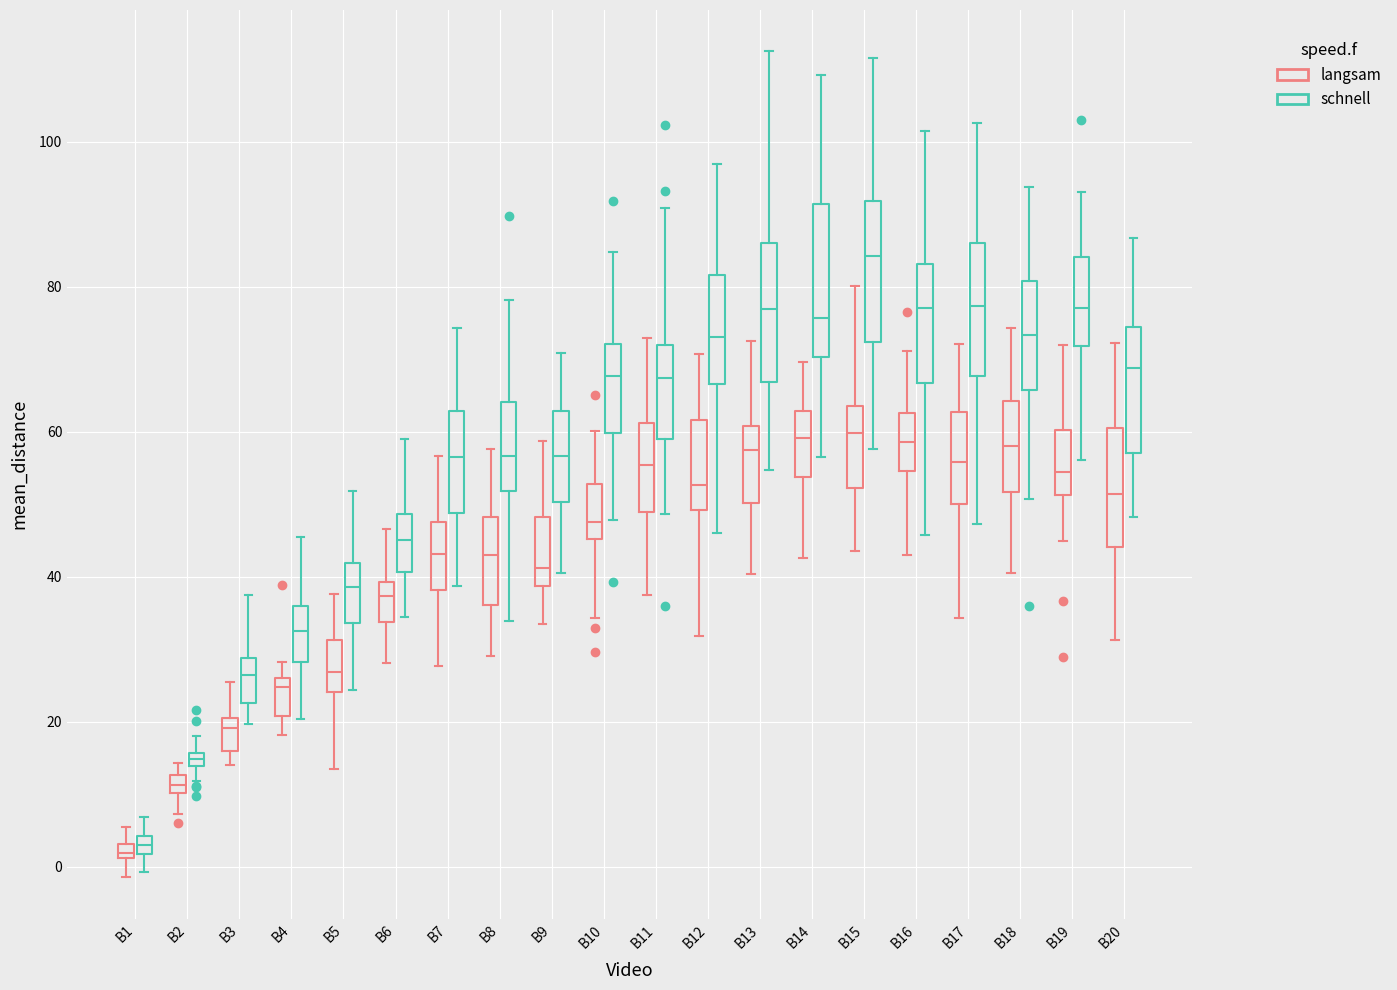

Where does the lower whisker of the box for B1 (langsam) end on the y-axis? The values are not printed on the chart, so give them approximately, as read against the axis.

-2